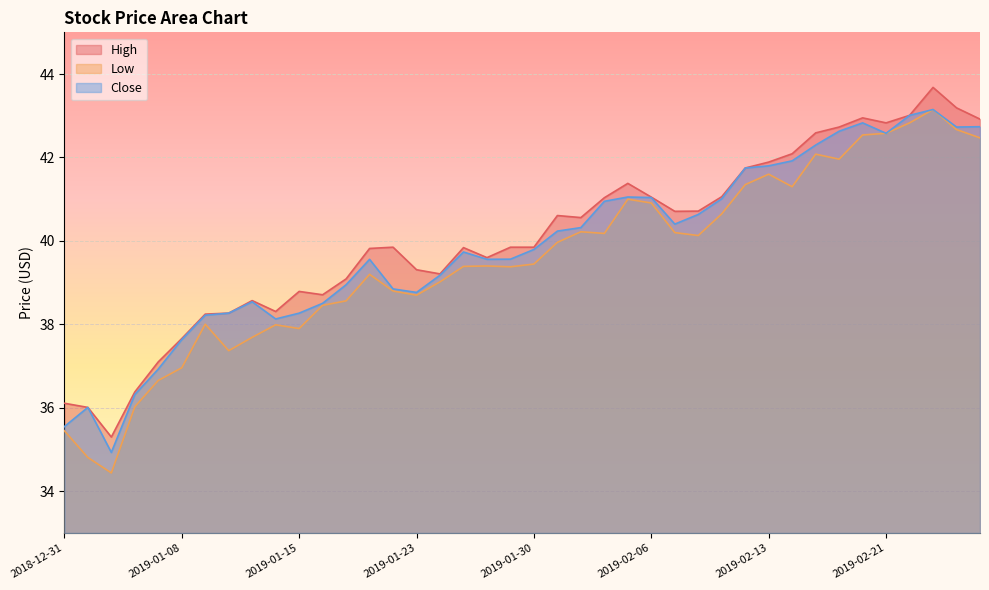

True or false: High and Close intersect in this chart.

False